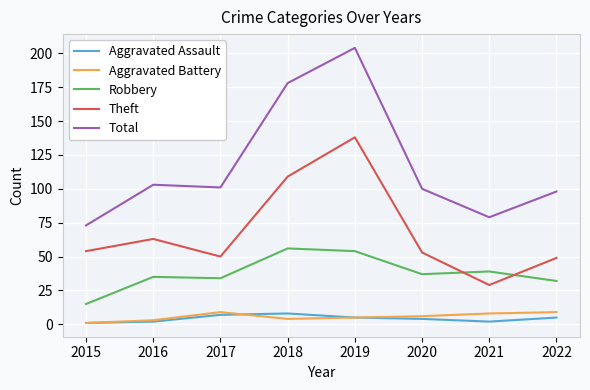

Reading left to right, what are all the values shown in this chart?

Aggravated Assault: 2015=1	2016=2	2017=7	2018=8	2019=5	2020=4	2021=2	2022=5
Aggravated Battery: 2015=1	2016=3	2017=9	2018=4	2019=5	2020=6	2021=8	2022=9
Robbery: 2015=15	2016=35	2017=34	2018=56	2019=54	2020=37	2021=39	2022=32
Theft: 2015=54	2016=63	2017=50	2018=109	2019=138	2020=53	2021=29	2022=49
Total: 2015=73	2016=103	2017=101	2018=178	2019=204	2020=100	2021=79	2022=98